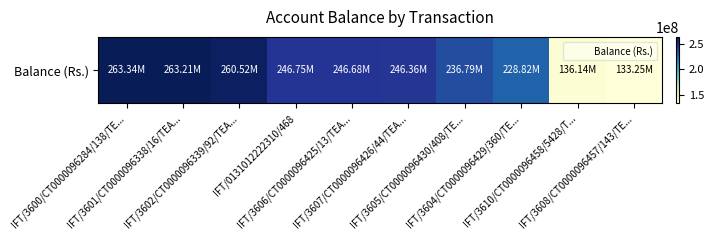

Is it true that the value at IFT/3601/CT0000096338/16/TEA... is 399489573.5?

False